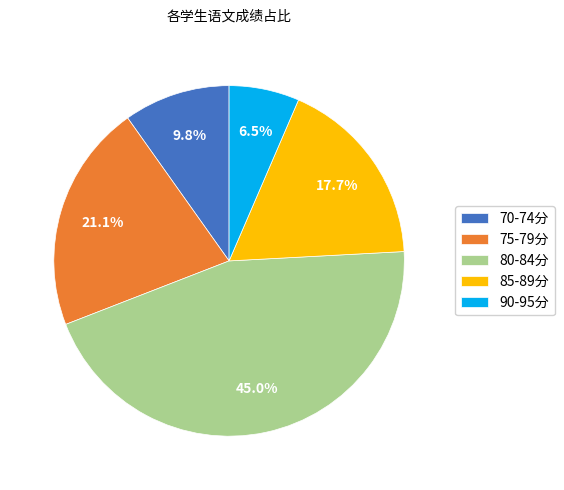

Approximately how many times larger is the value at 85-89分 compared to 90-95分?

2.7